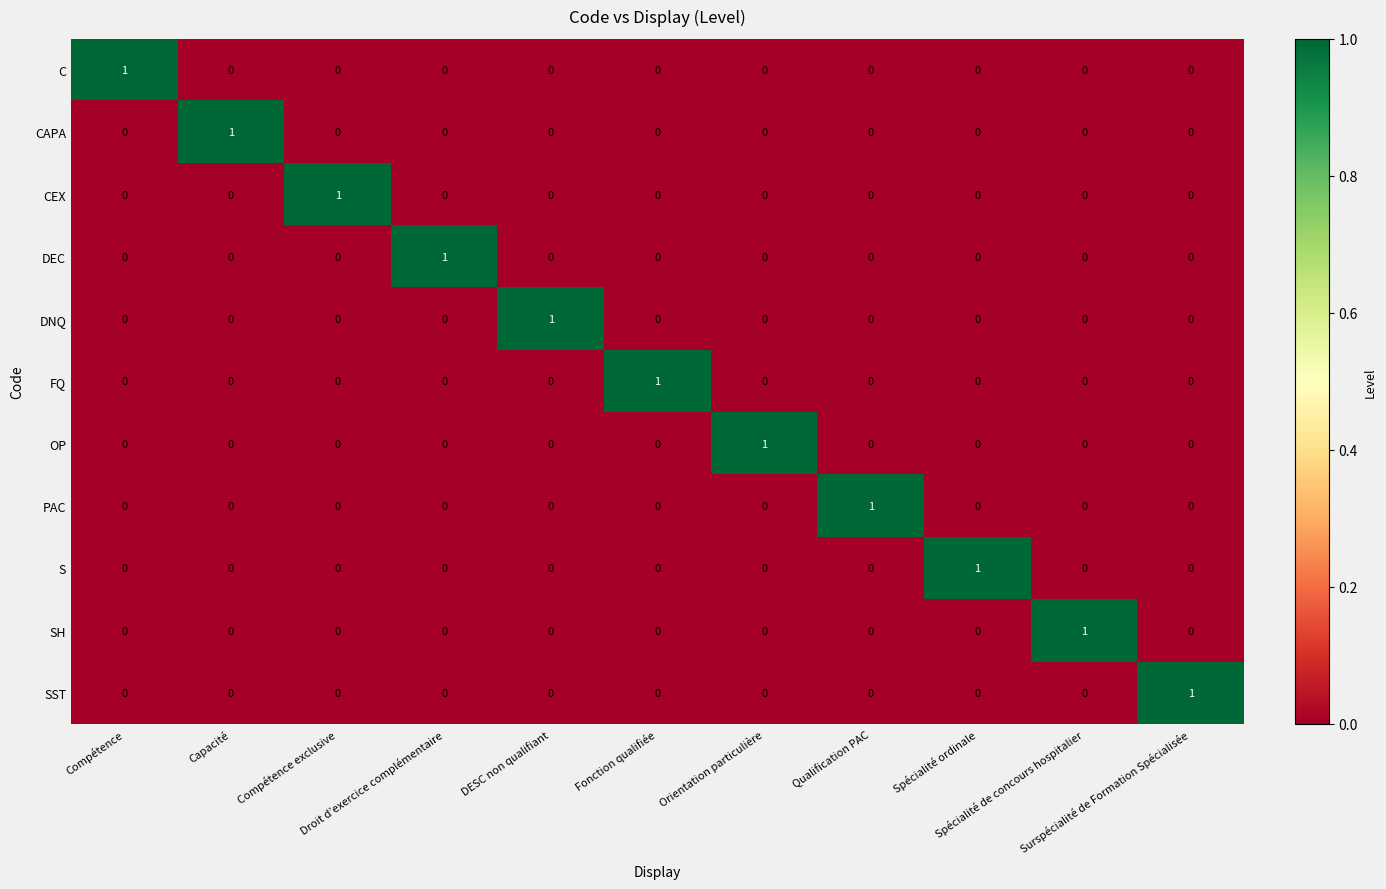

At how many categories does at least one series exceed 0?

11